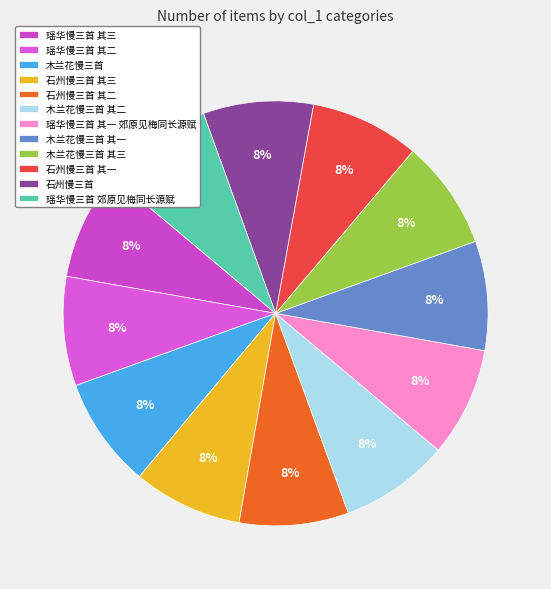

To the nearest percent, what percentage of the pie is 木兰花慢三首 其二?

8%